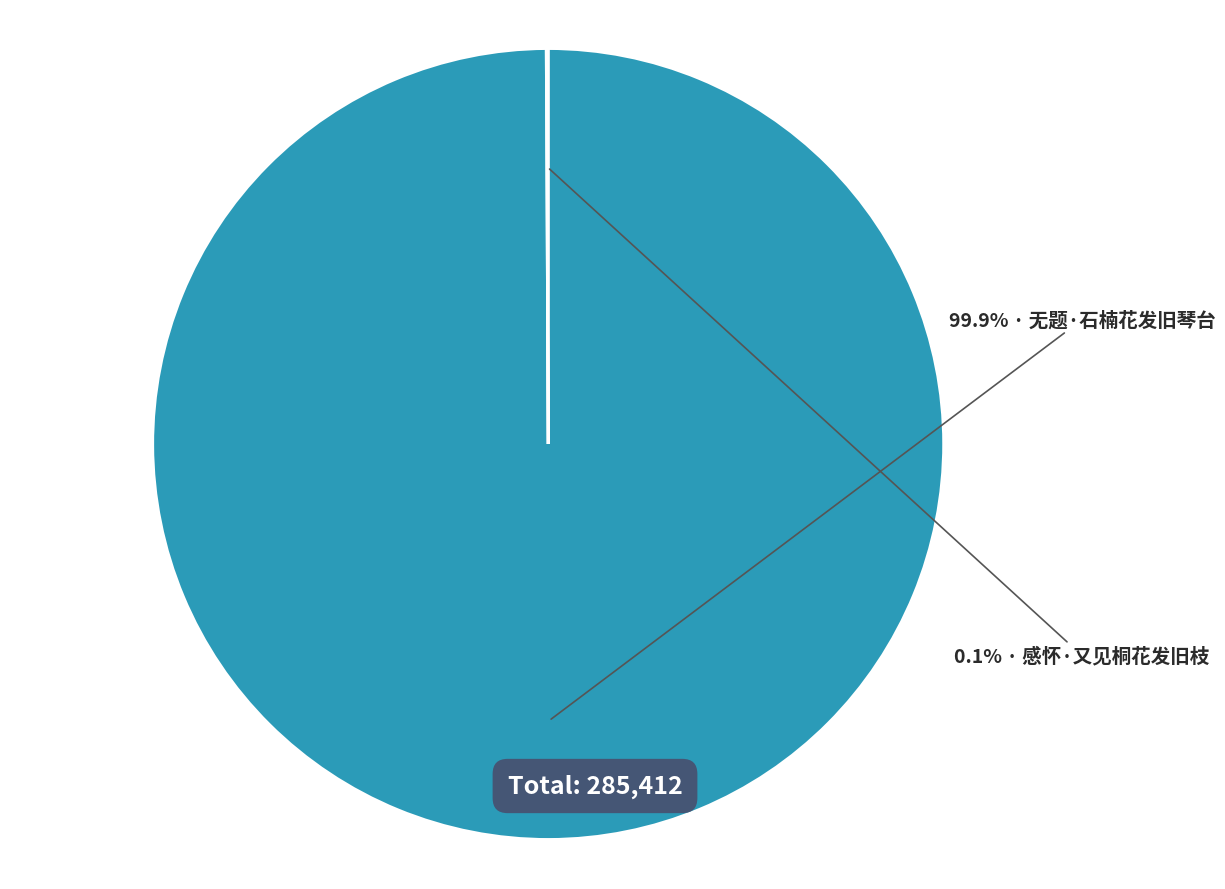

Is there a majority slice in this chart?

Yes